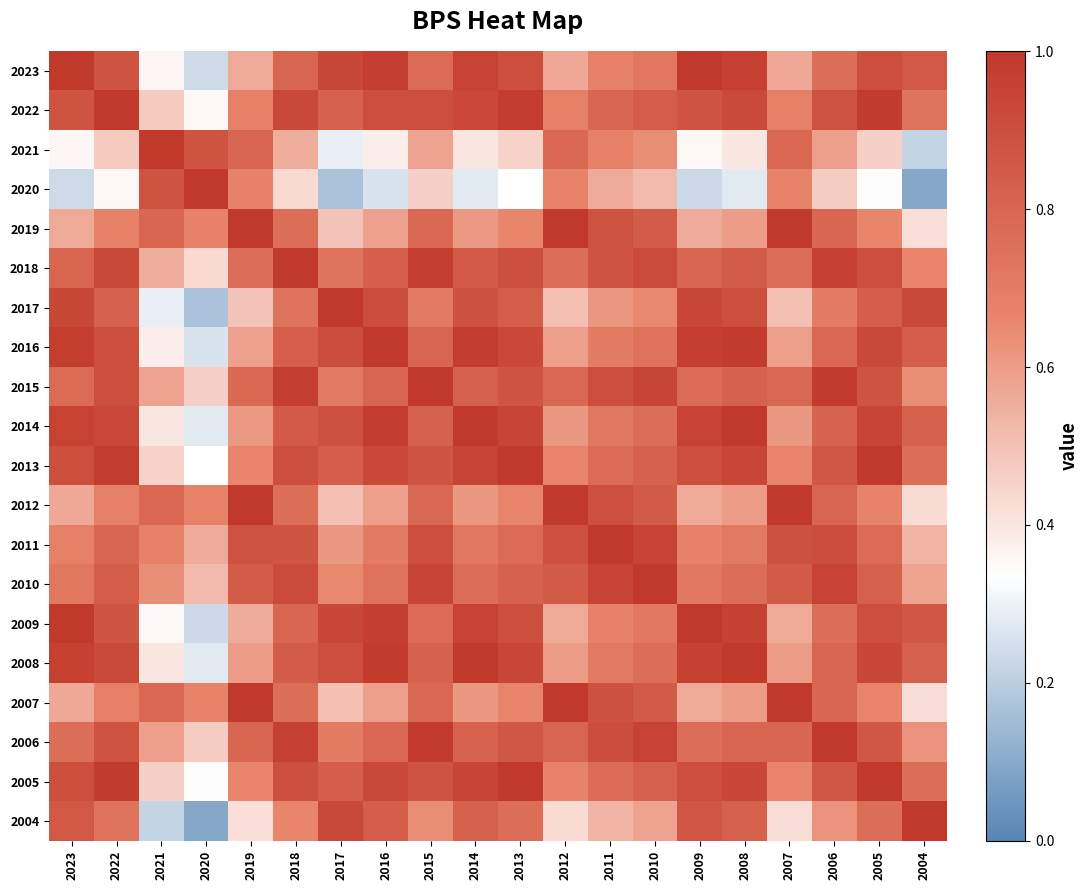

What is the spread (max minus min) of values at 2009?

0.8